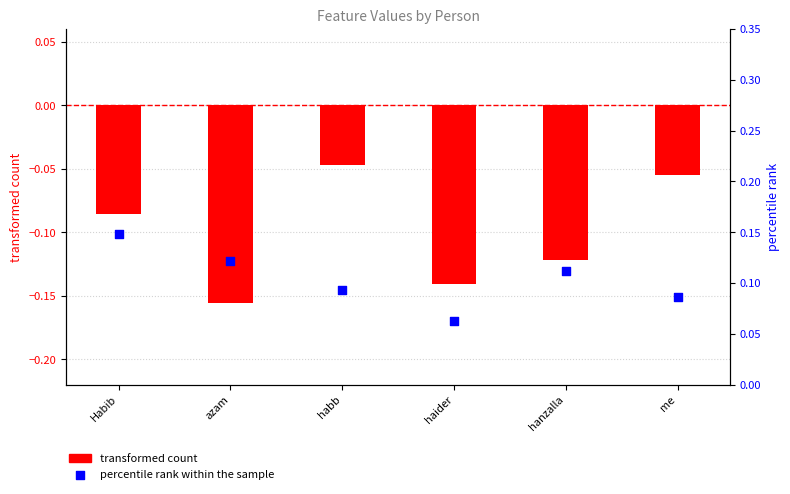

At which category is the sum across all series the highest?

Habib